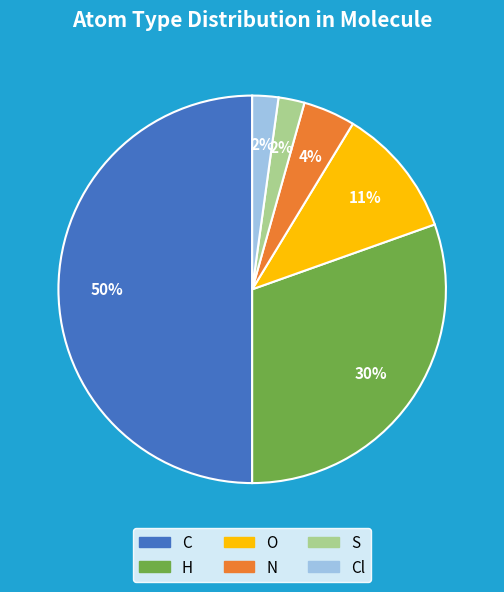

To the nearest percent, what is the average slice percentage?

17%